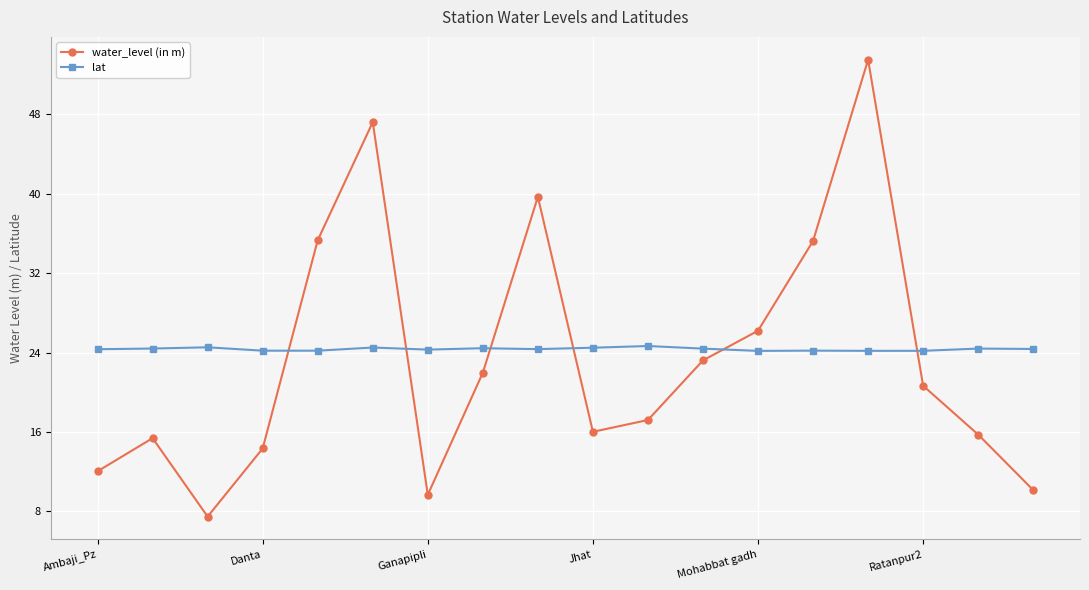

How many interior local peaks does the water_level (in m) series have?

4